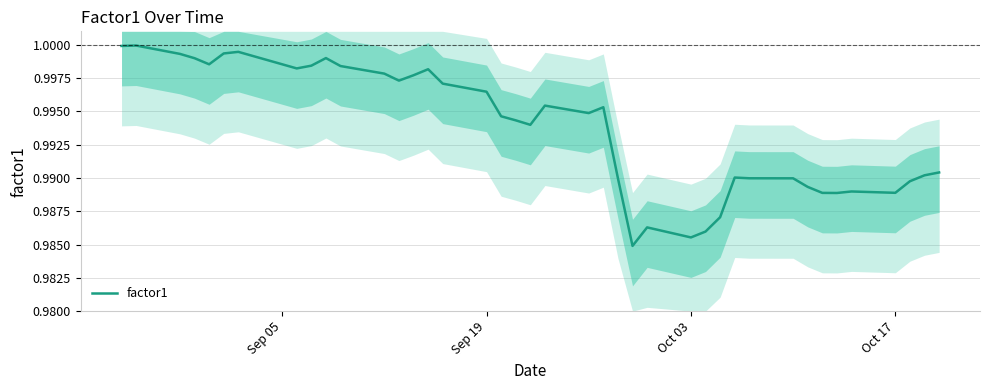

Count the number of categories in the chart.

40